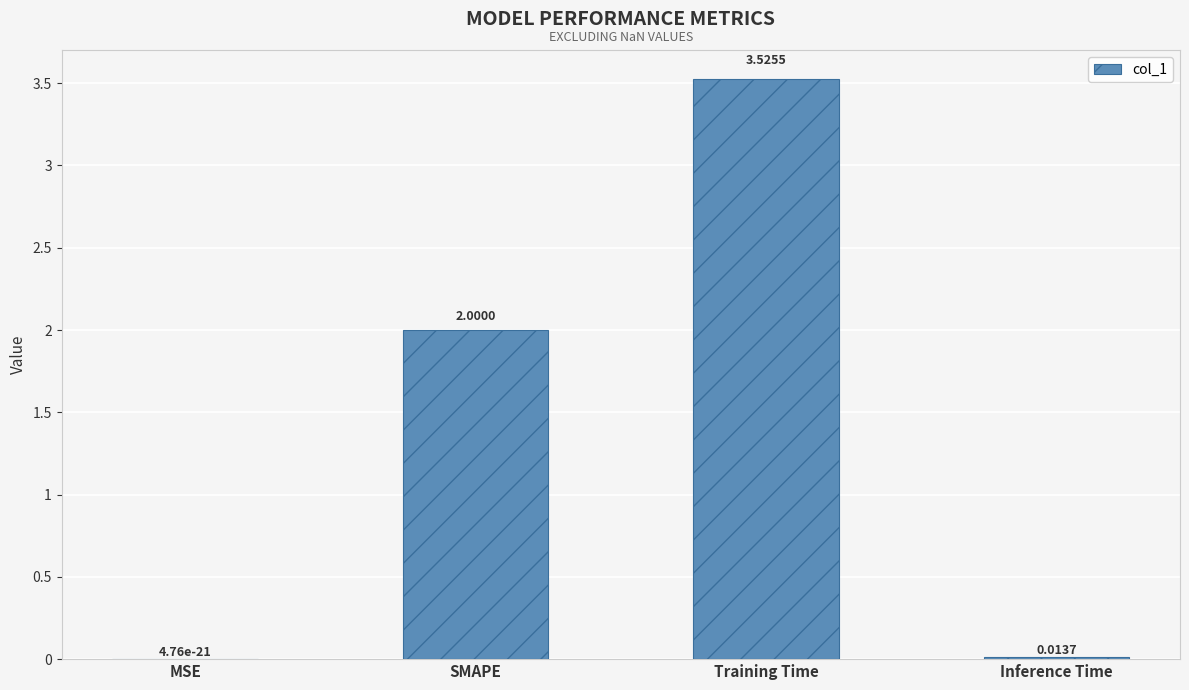

At which category does the chart reach its peak across all series?

Training Time